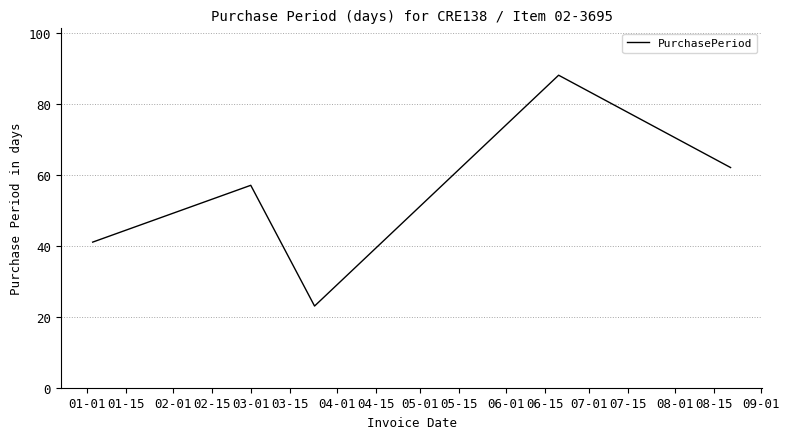

What is the difference between the maximum and minimum values?

65